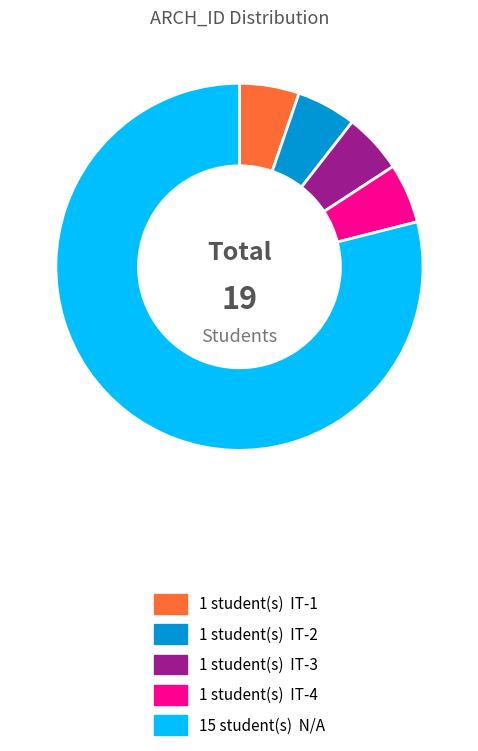

Is there any slice that represents more than half of the pie?

Yes